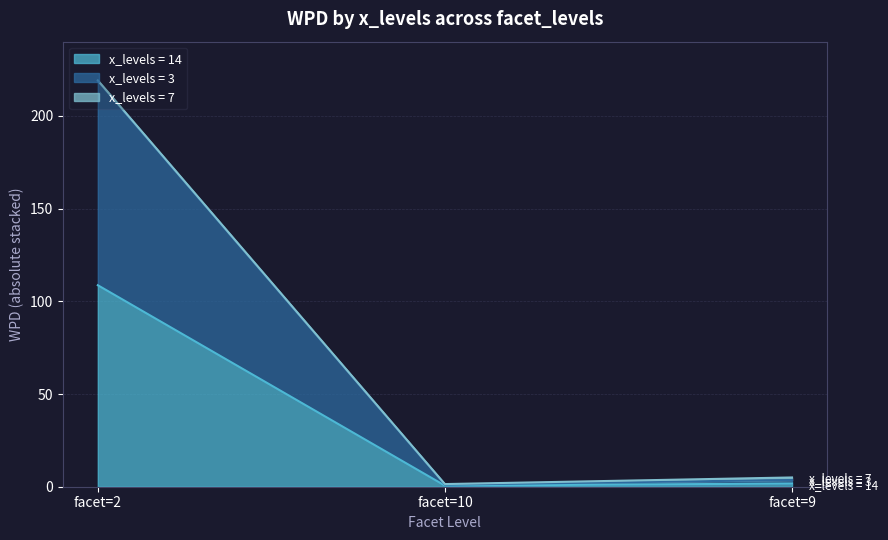

At which category is the sum across all series the highest?

facet=2